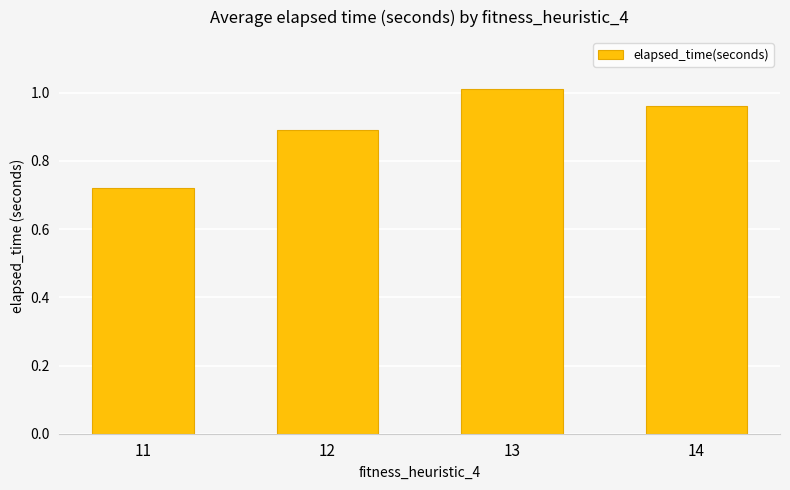

What is the change in value from 11 to 12?

+0.2